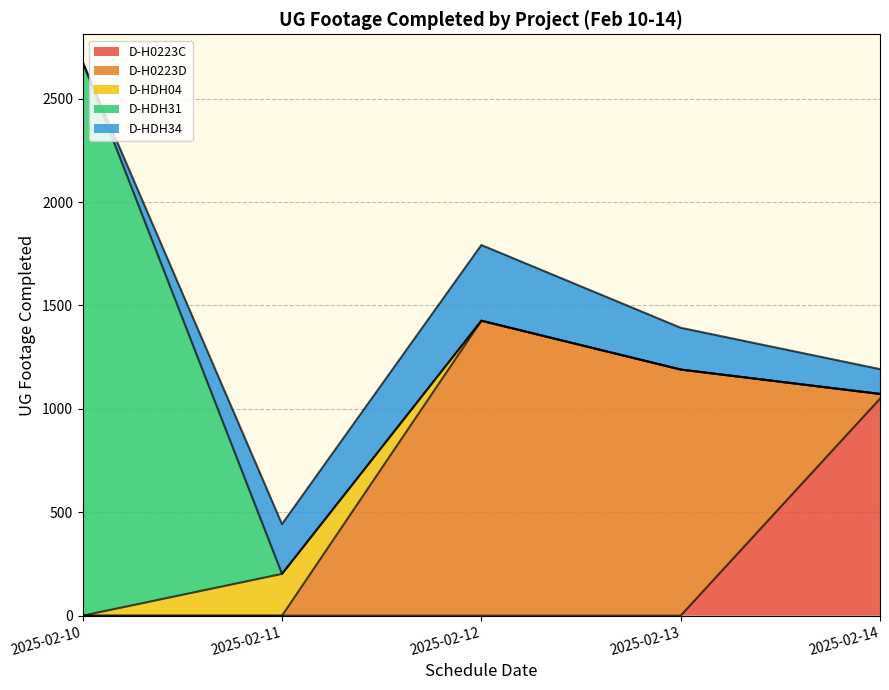

True or false: D-H0223D and D-H0223C intersect in this chart.

True